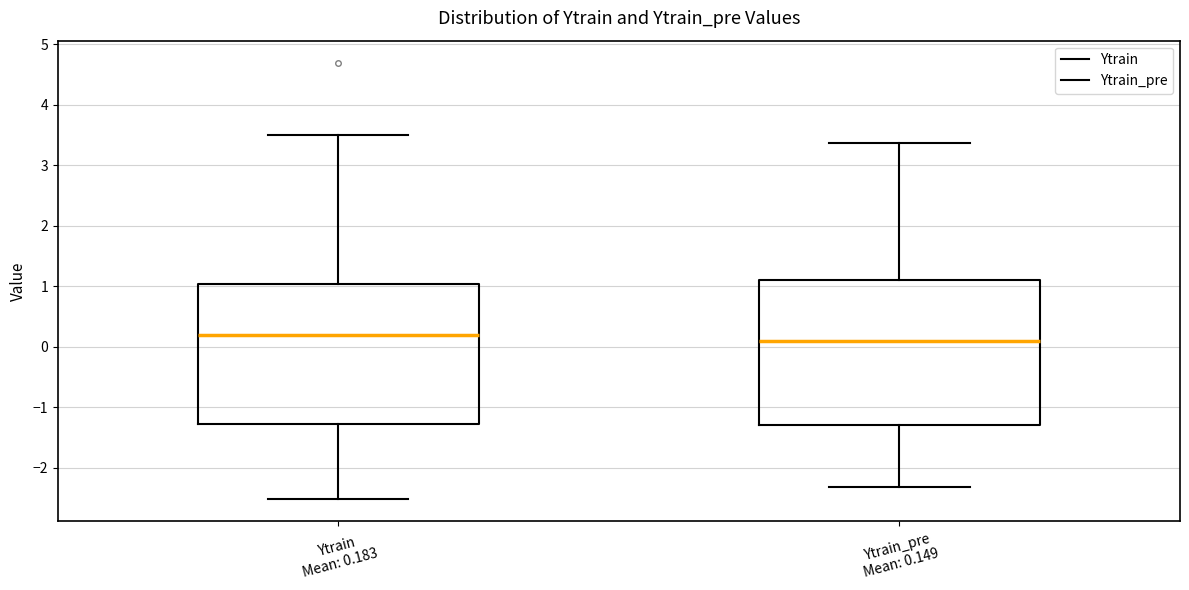

Where does the lower whisker of the box for Ytrain Mean: 0.183 end on the y-axis? The values are not printed on the chart, so give them approximately, as read against the axis.

-2.5